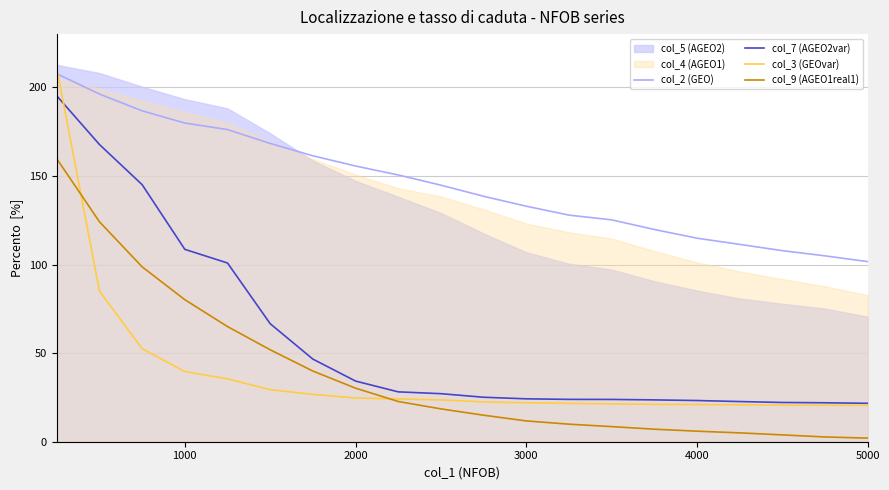

What is the maximum value shown in the chart?

210.7